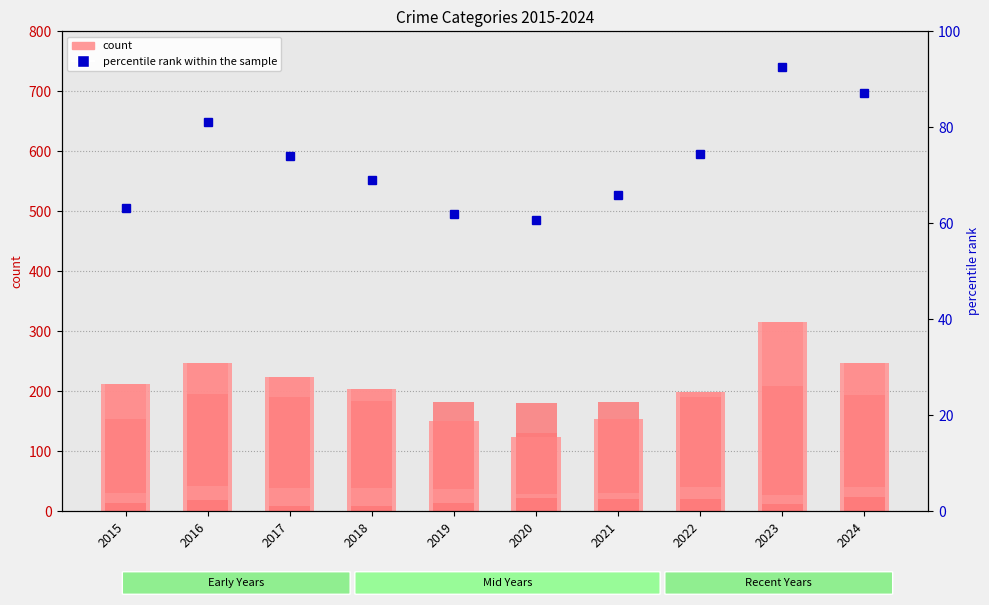

At how many categories does at least one series exceed 85?

10